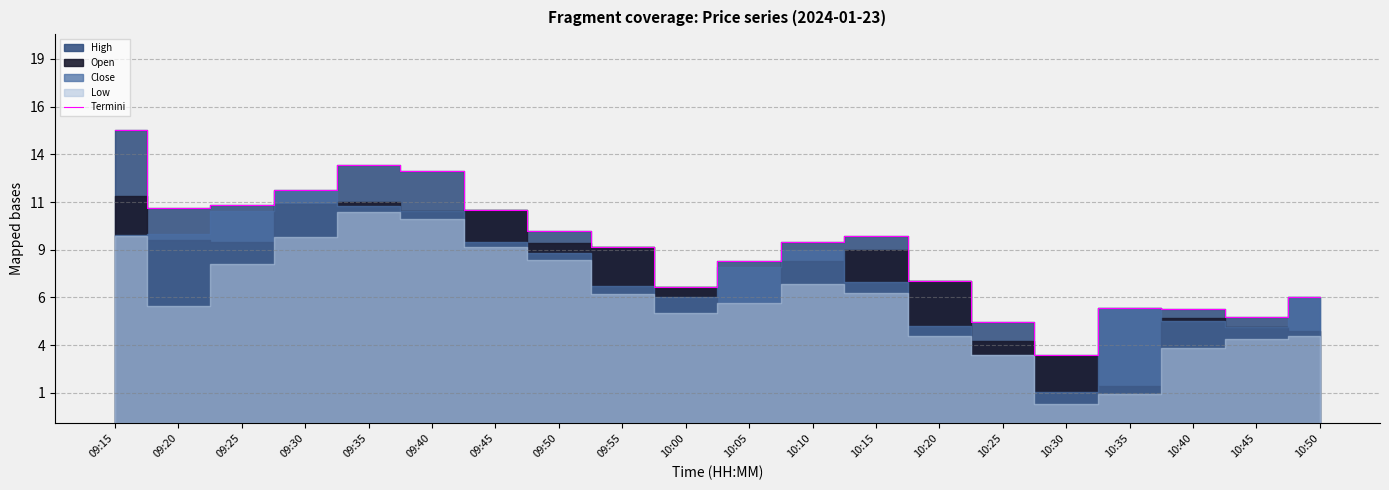

At which category does the chart reach its minimum across all series?

10:30